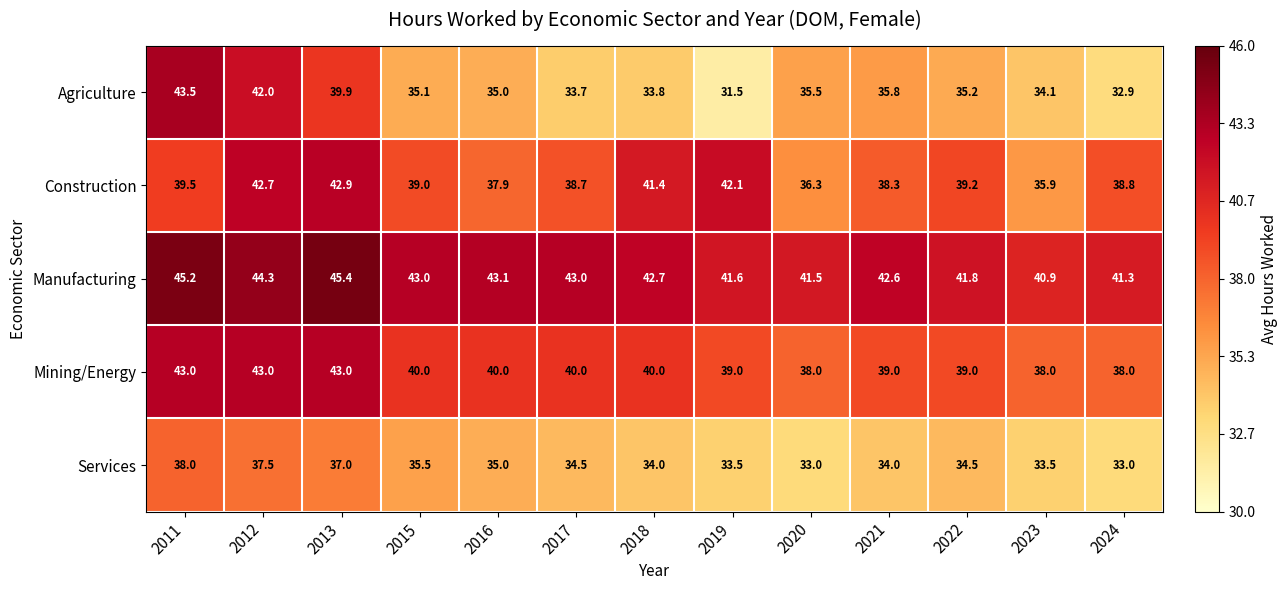

List the series in order of their peak value, highest first.

Manufacturing, Agriculture, Mining/Energy, Construction, Services